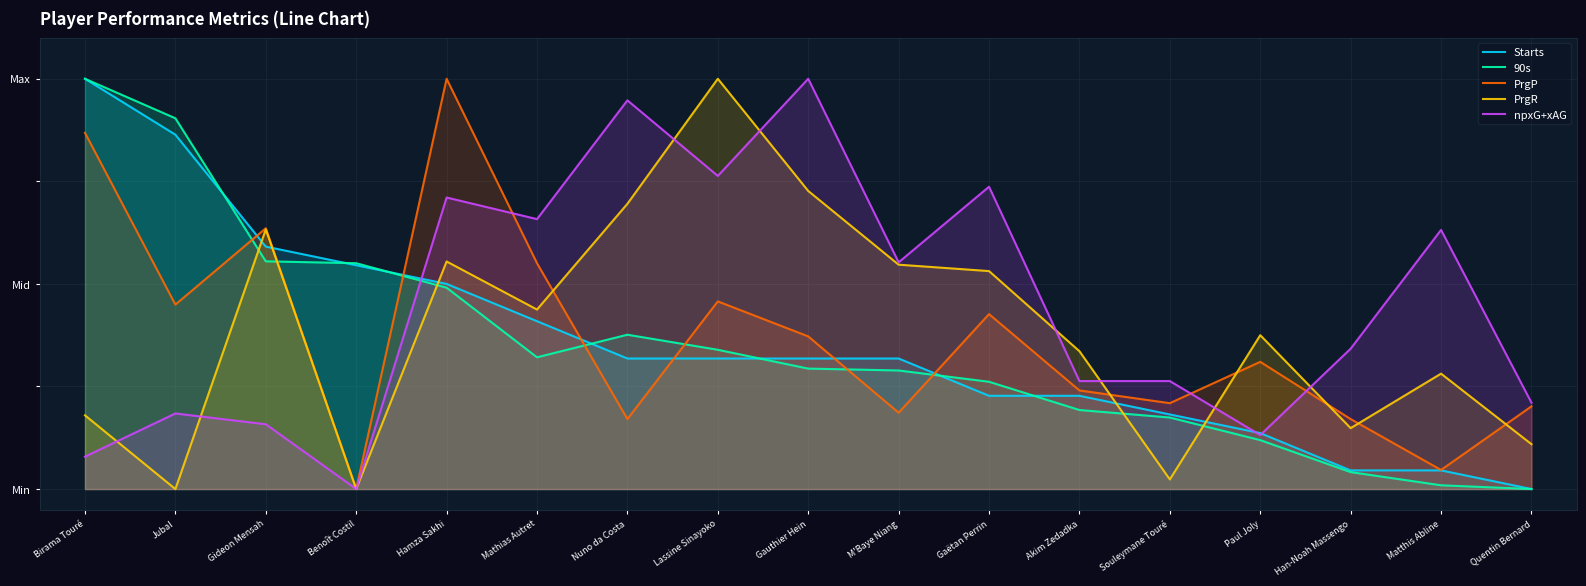

The 90s series shows 0.0 at Matthis Abline. True or false?

True